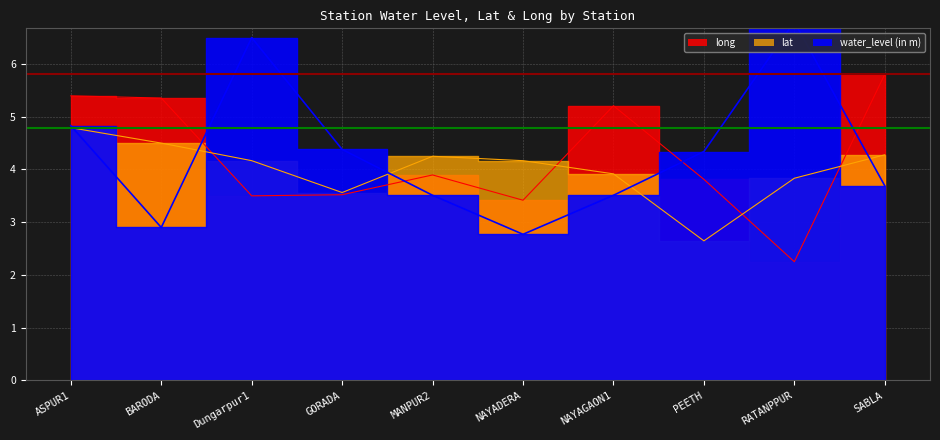

List the series in order of their overall mean, lowest first.

lat, long, water_level (in m)